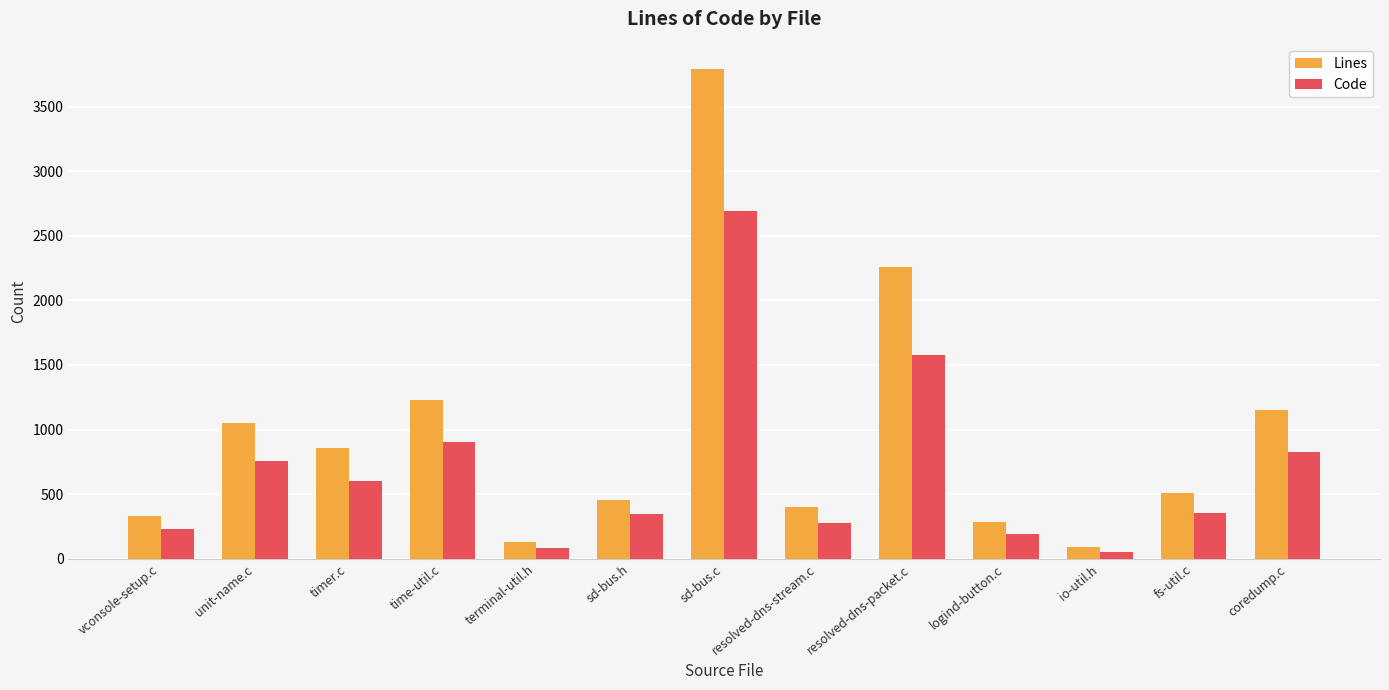

What is the difference between the Code values at io-util.h and coredump.c?

777